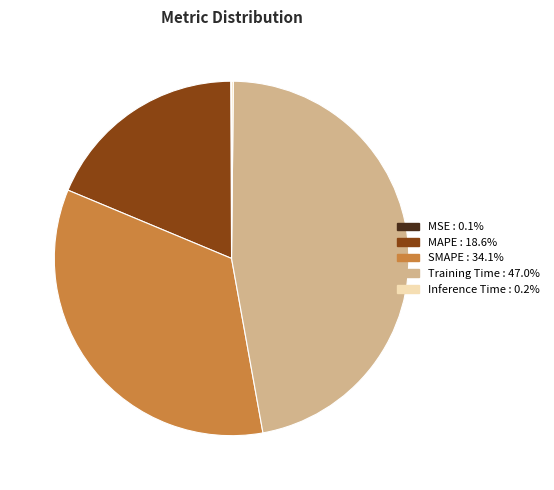

Combined, do MAPE and SMAPE account for over 50%?

Yes